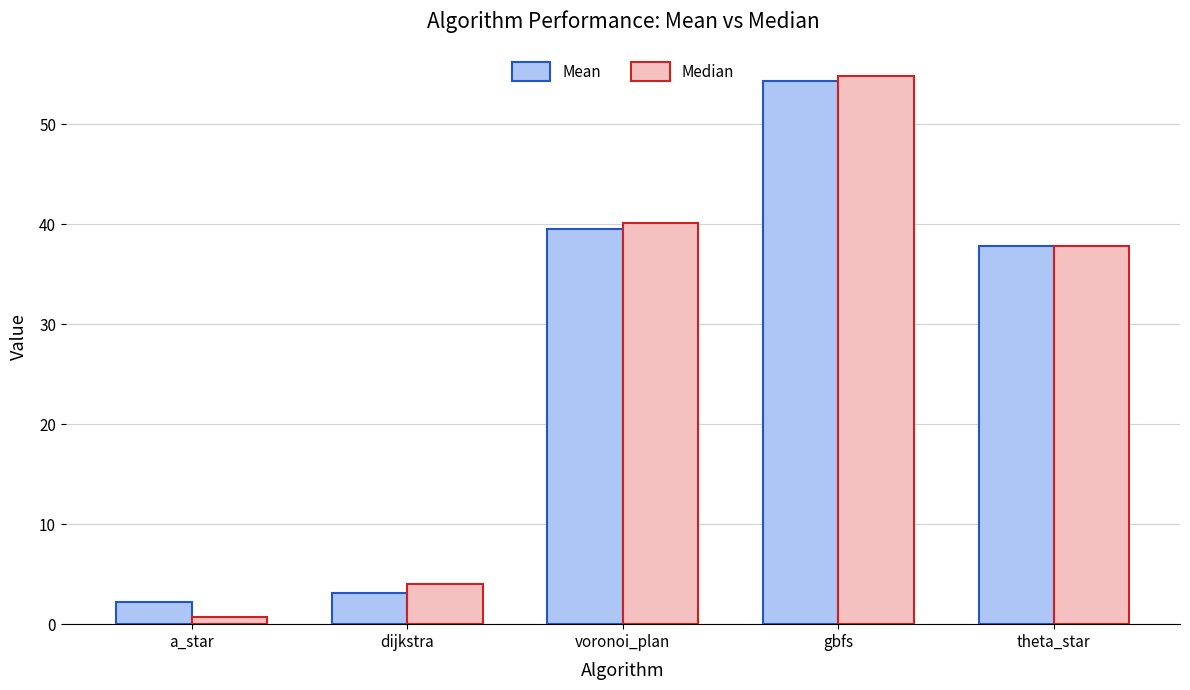

What is the sum of the Median values at gbfs and dijkstra?

58.9